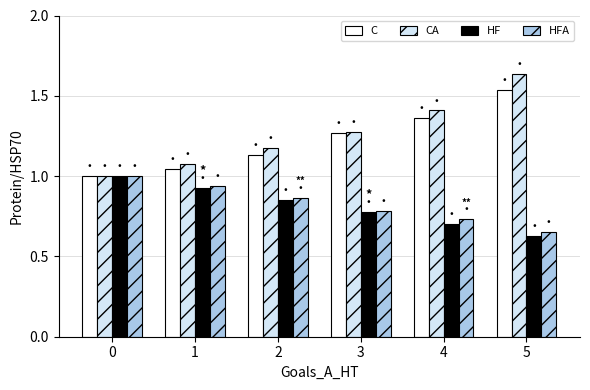

How many groups of bars are there?

6